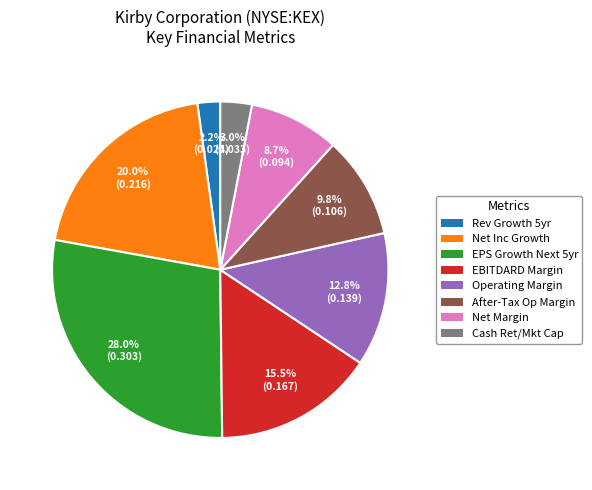

Count the number of slices in the pie.

8